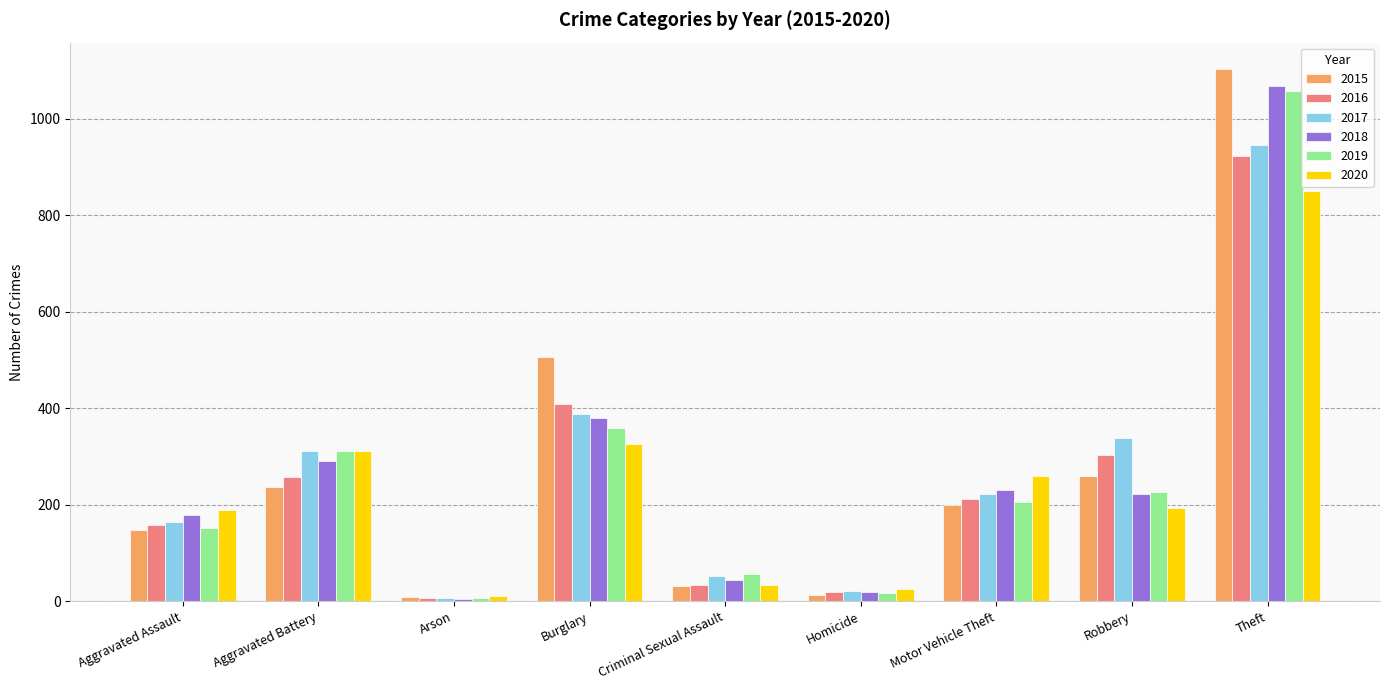

At which label does 2015 first exceed 199?

Aggravated Battery